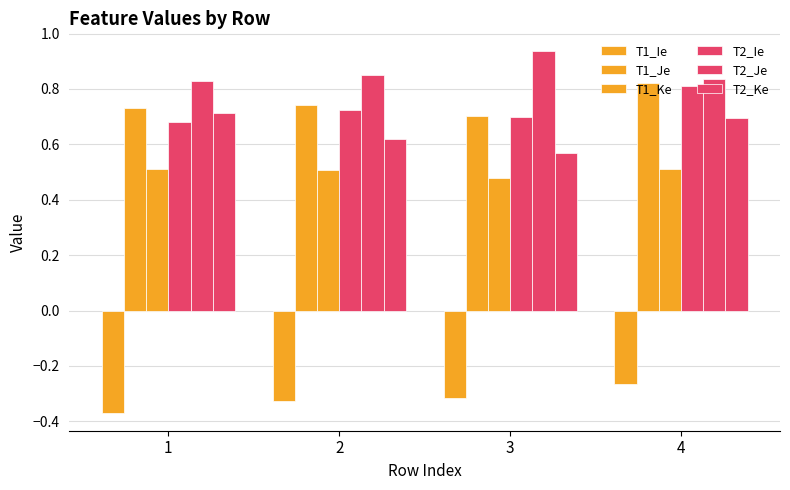

At which label is T1_Ie closest to 0?

4